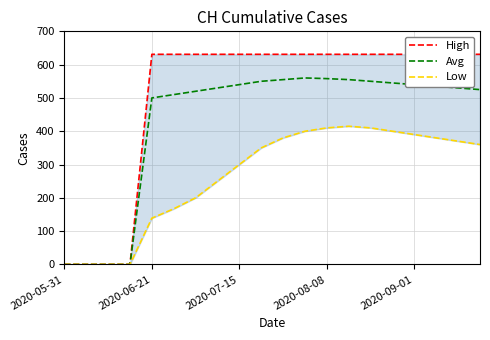

Rank the series by their maximum value, from lowest to highest.

Low, Avg, High